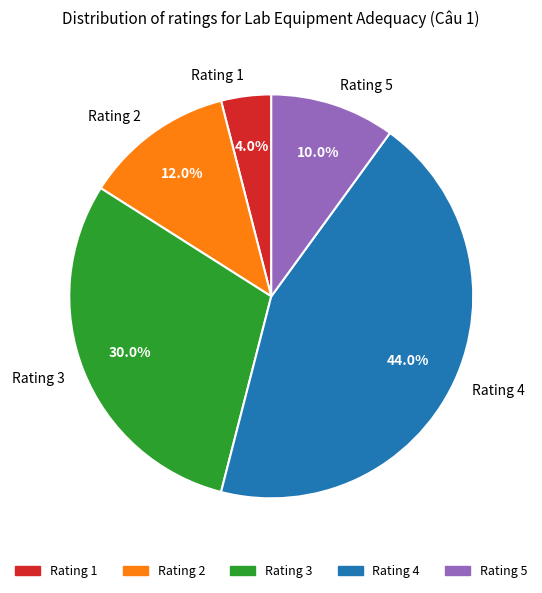

Which slice is the smallest?

Rating 1